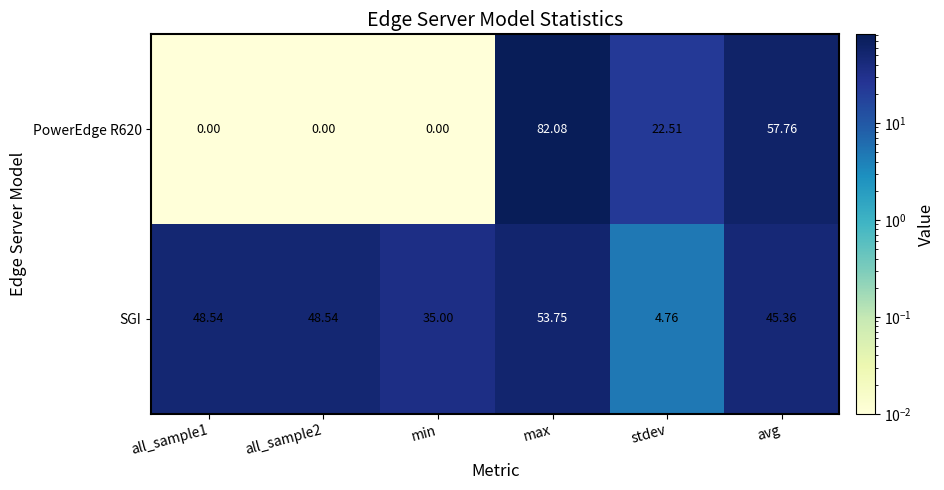

Count the number of data series in this chart.

2